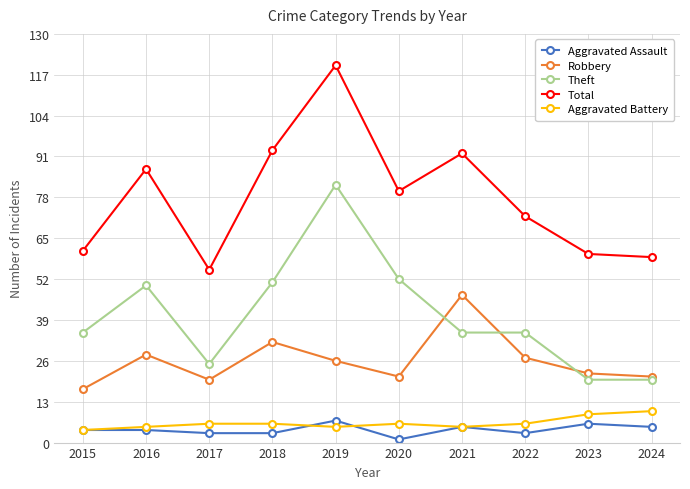

How many categories are shown in the chart?

10